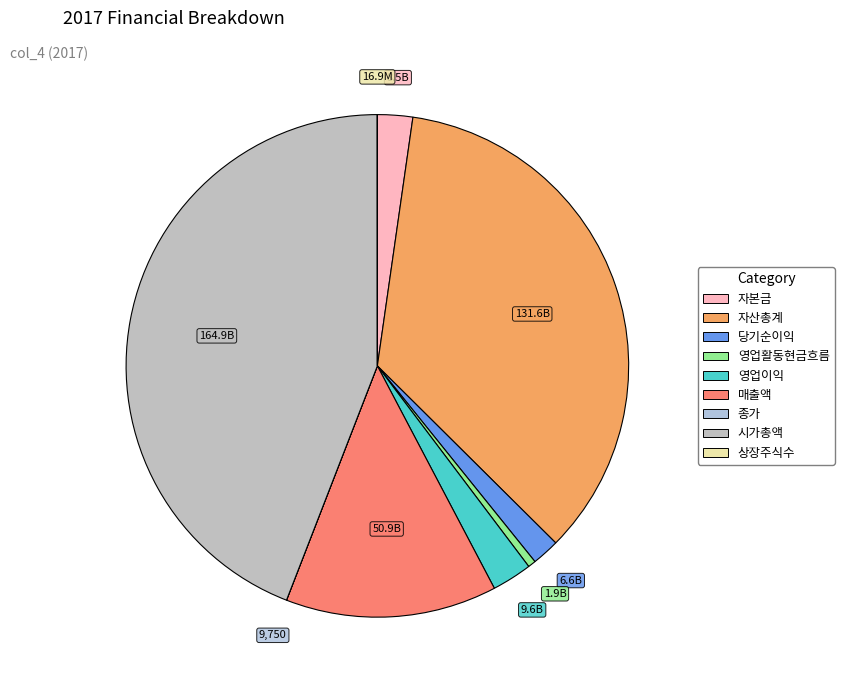

To the nearest percent, what is the difference between the 영업활동현금흐름 and 시가총액 slice percentages?

44%